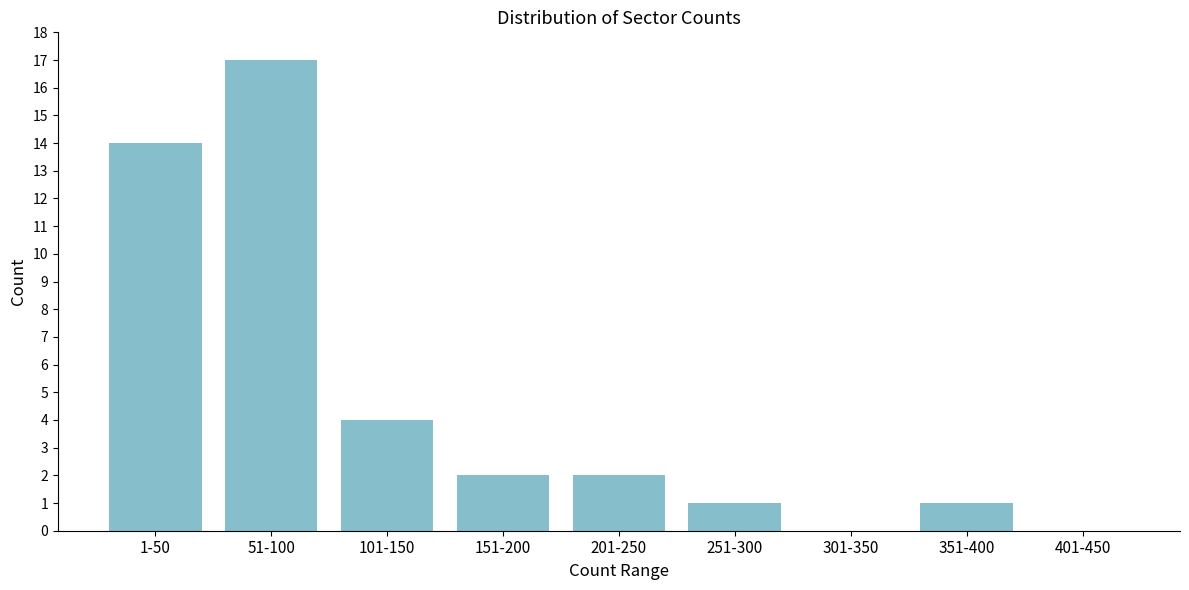

Reading right to left, transcribe all the data shown in this chart.

401-450=0	351-400=1	301-350=0	251-300=1	201-250=2	151-200=2	101-150=4	51-100=17	1-50=14